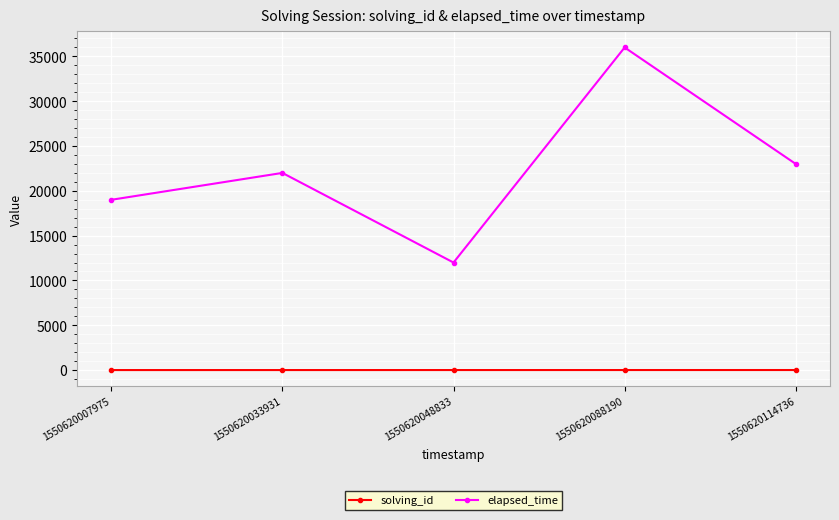

What is the difference between the highest and lowest values at 1550620114736?

22995